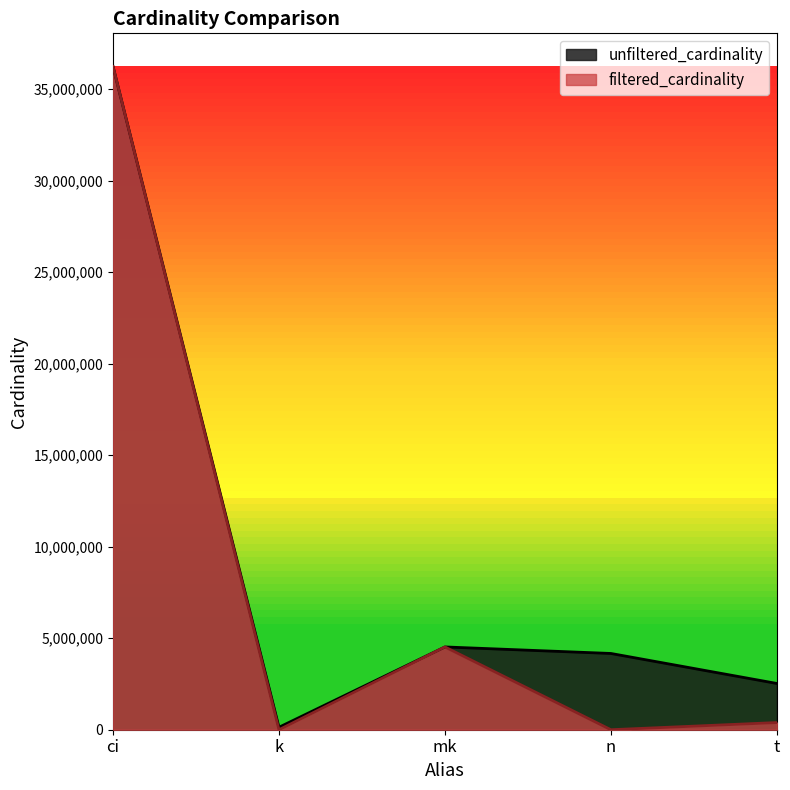

What is the smallest value displayed?

1